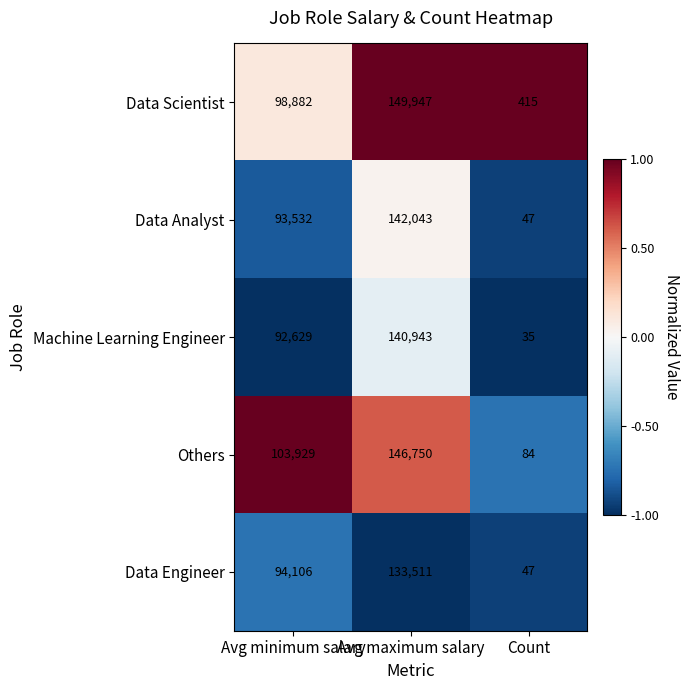

What is the spread (max minus min) of values at Count?

380